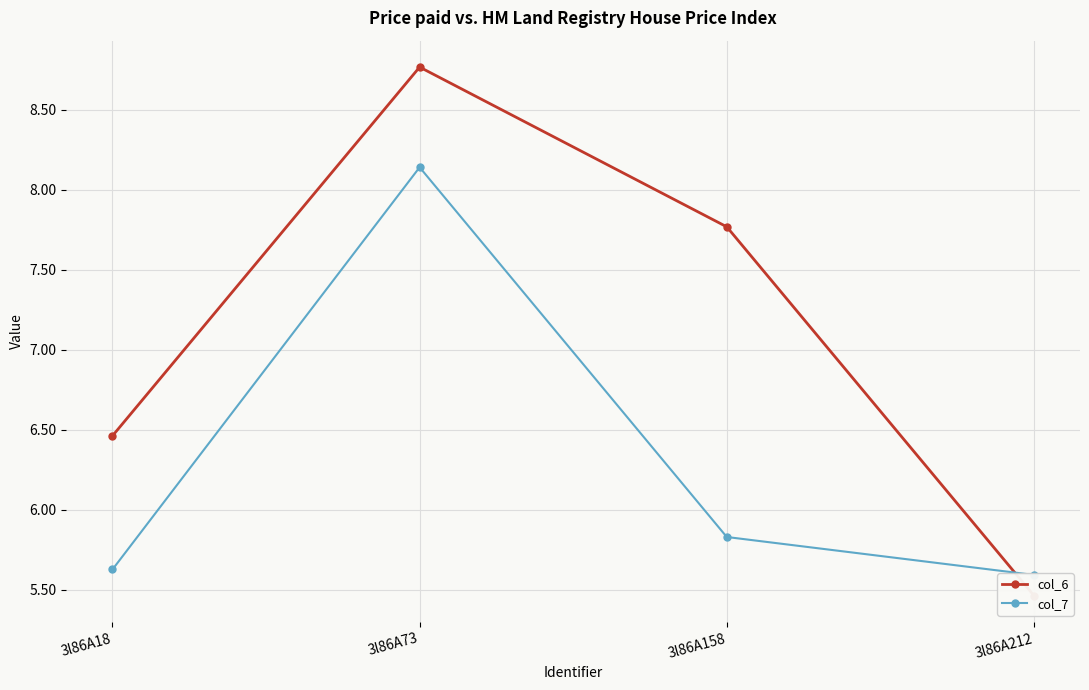

What is the approximate value of col_6 at 3l86A158?

7.8